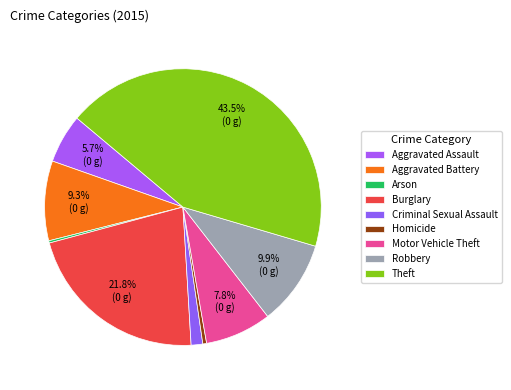

Rank the categories by value from lowest to highest.

Arson, Homicide, Criminal Sexual Assault, Aggravated Assault, Motor Vehicle Theft, Aggravated Battery, Robbery, Burglary, Theft